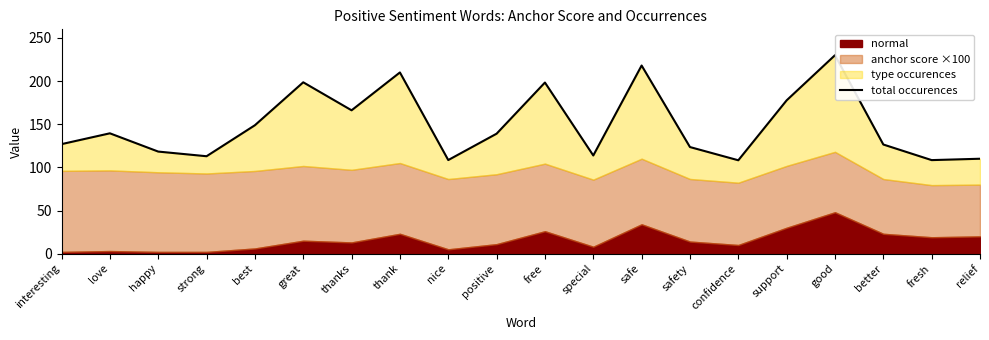

Where is the first local maximum?

love